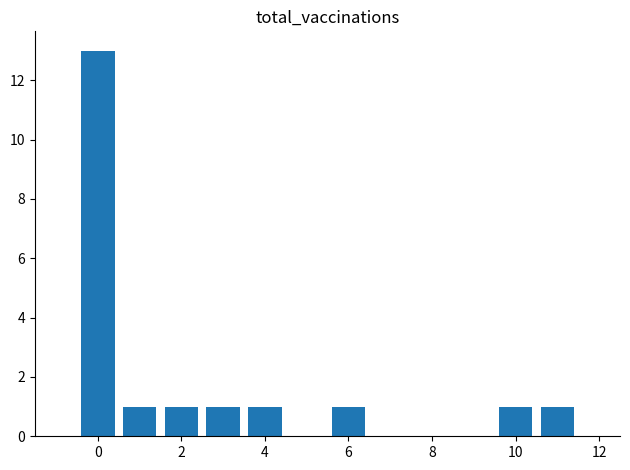

What is the value of the 7th bar from the left?

1